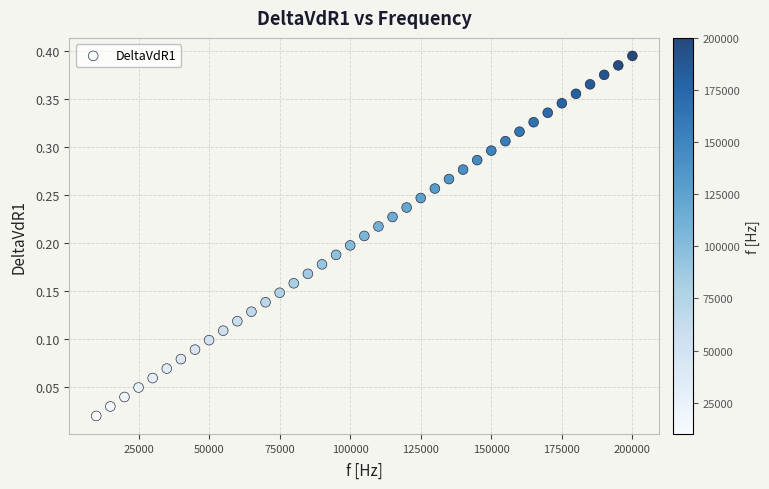

What is the range of X values (max minus min)?

190000.0